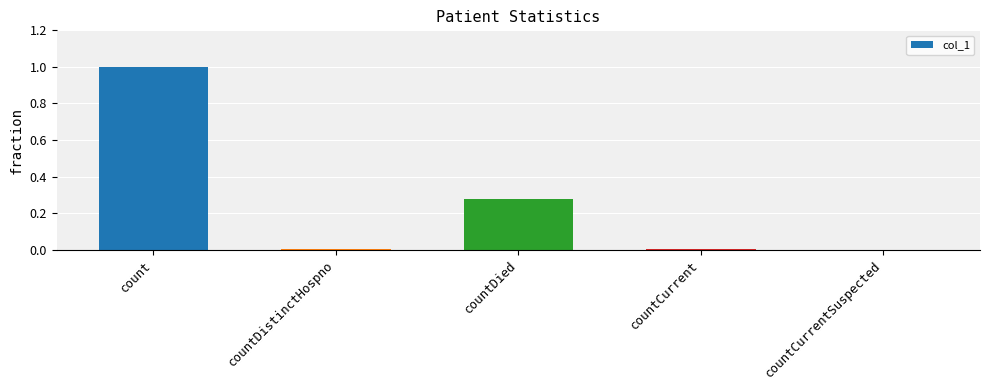

Between countCurrent and countDied, which is larger?

countDied